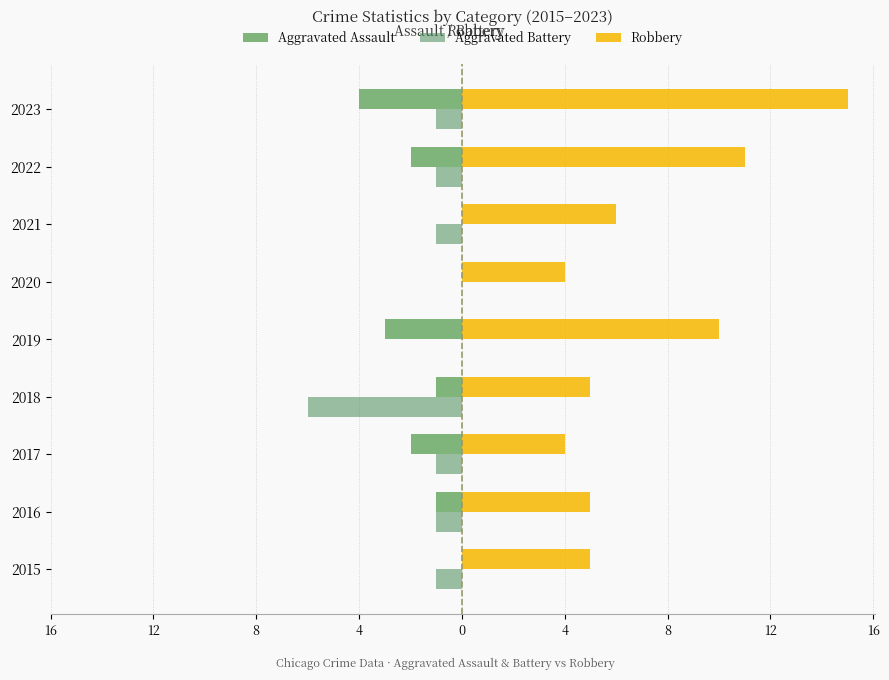

What are all the series names shown in the legend?

Aggravated Assault, Aggravated Battery, Robbery